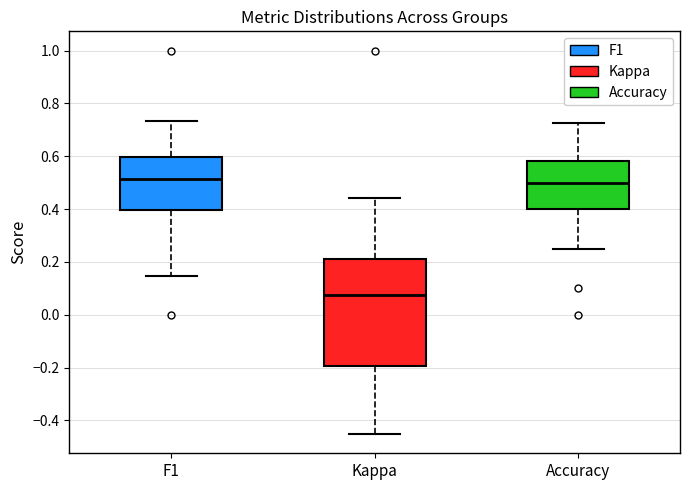

Reading left to right, read every box against the y-axis: the position of its median line, the range the box covers, and the ends of its whiskers. The values are not printed on the chart, so give them approximately, as read against the axis.

F1: median 0.52, box 0.40 to 0.60, whiskers 0.14 to 0.74
Kappa: median 0.08, box -0.20 to 0.22, whiskers -0.46 to 0.44
Accuracy: median 0.50, box 0.40 to 0.58, whiskers 0.26 to 0.72